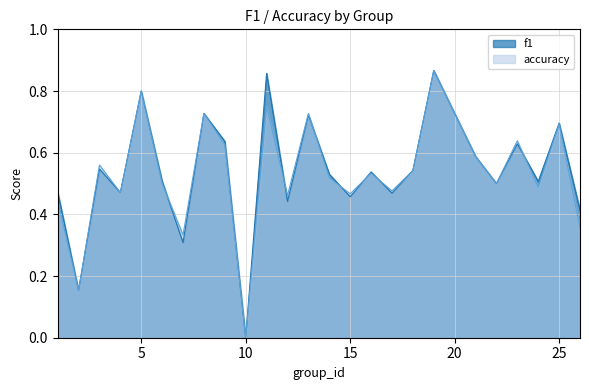

Read the f1 value at 17.

0.5